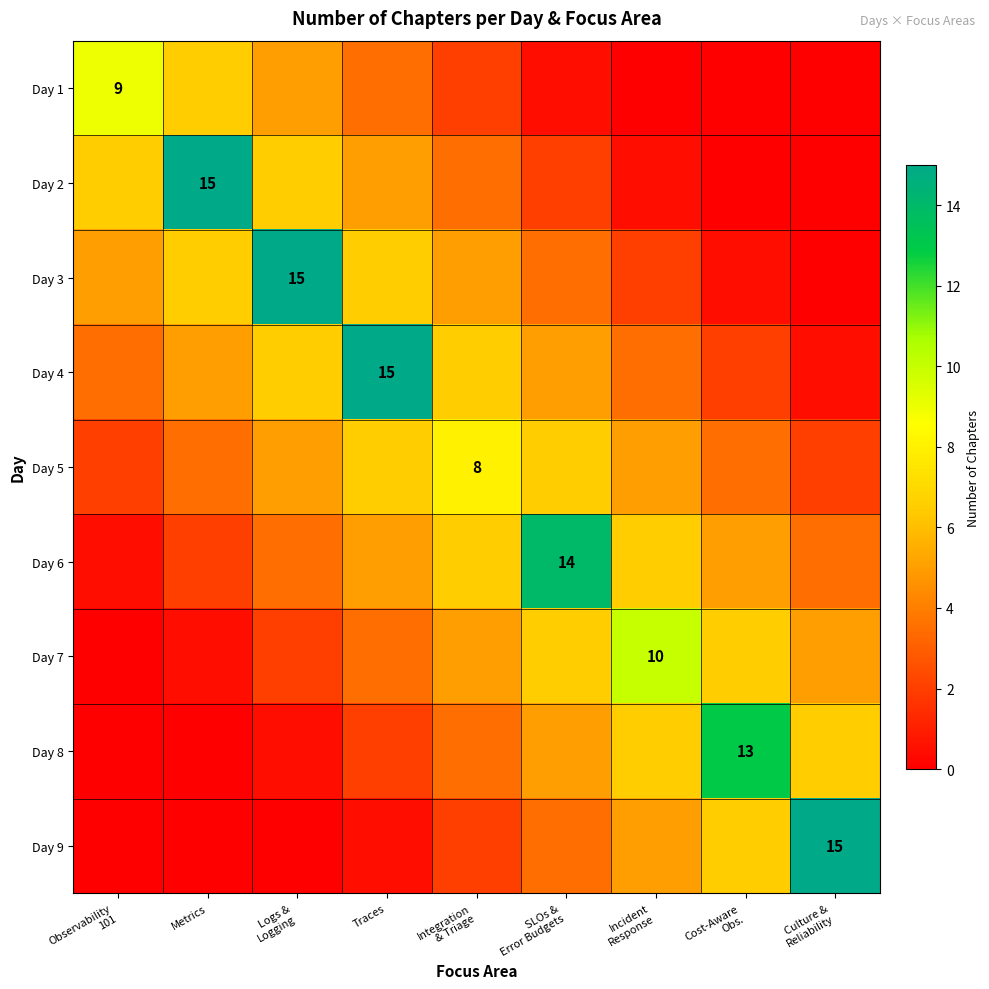

The Day 8 series shows 13.0 at Cost-Aware Obs.. True or false?

True